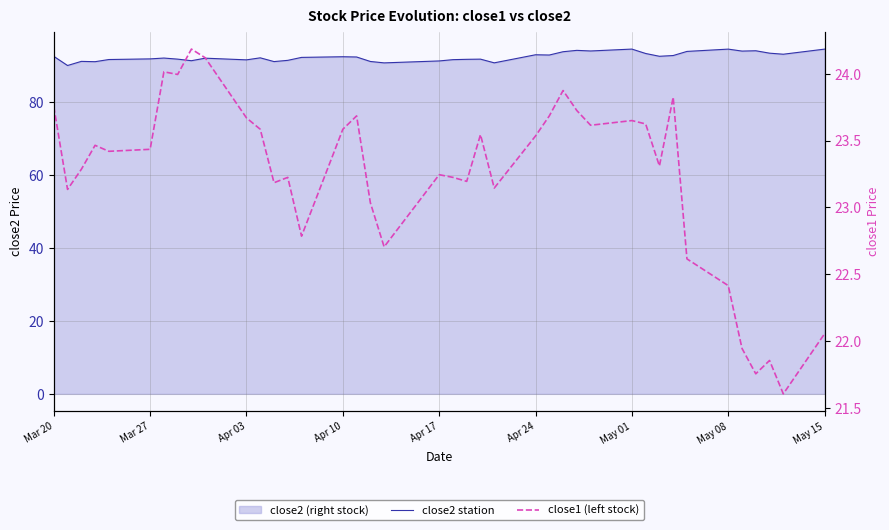

True or false: close1 (left stock) has a value of 41.3 at 25.

False